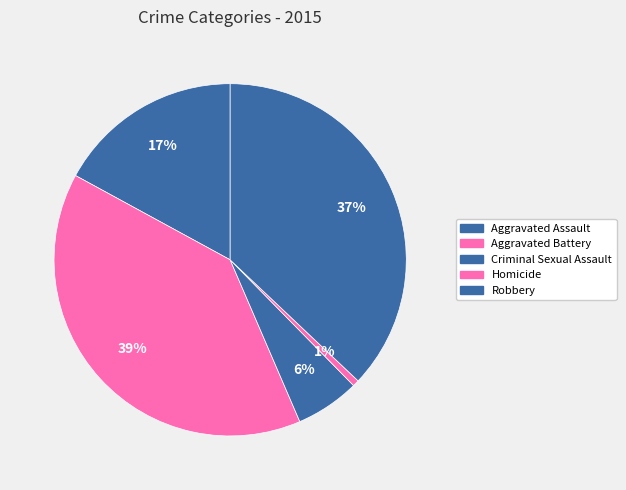

Which slice is the largest?

Aggravated Battery